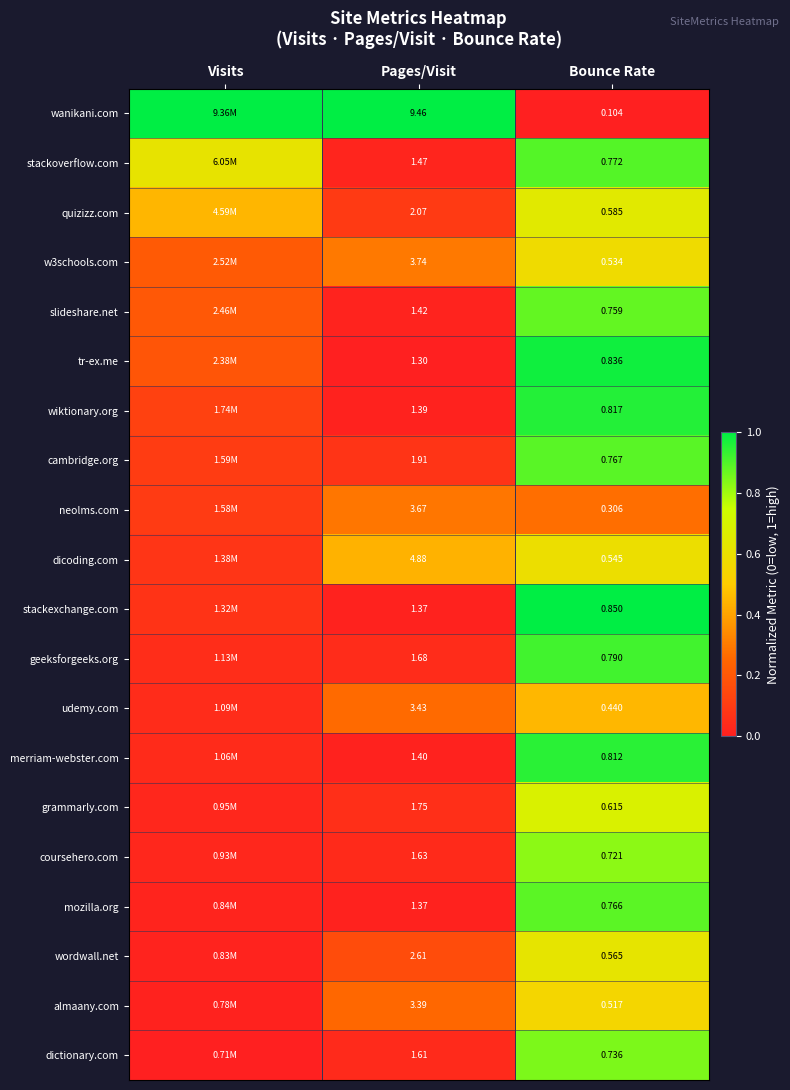

Which series changed the most between Pages/Visit and Bounce Rate?

wanikani.com